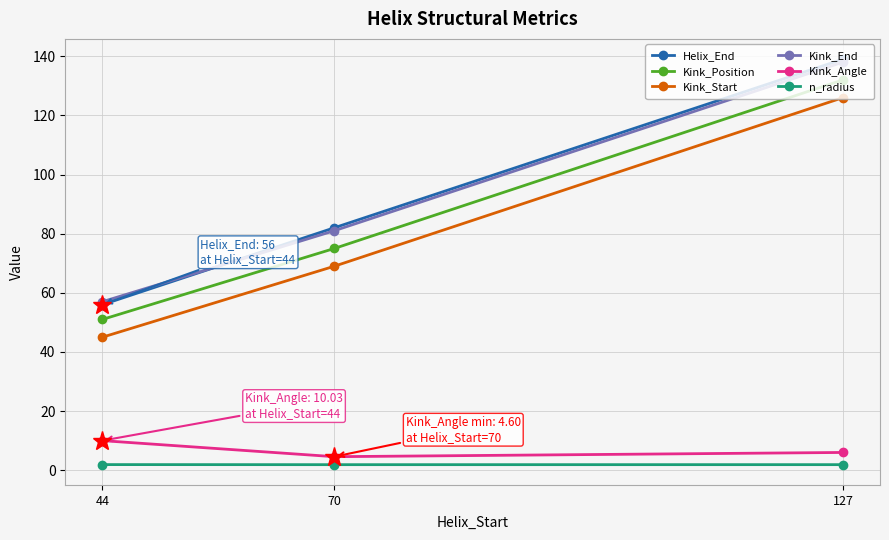

At which category is the sum across all series the highest?

127